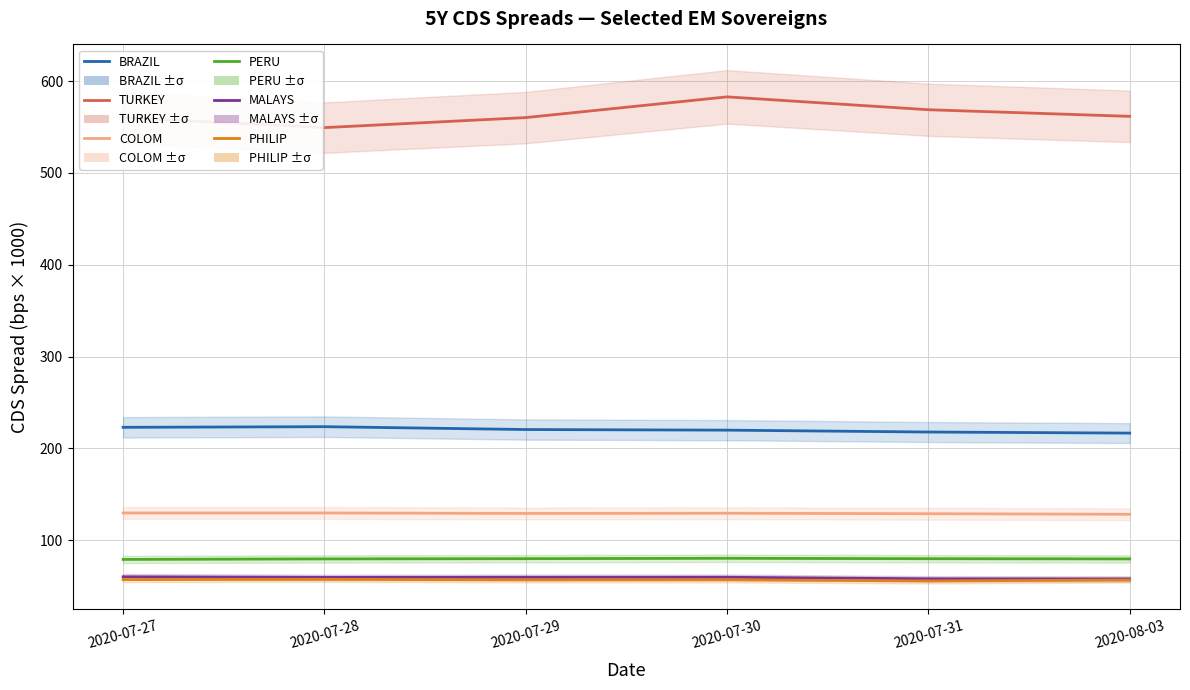

How many values in the TURKEY series are below 561?

3